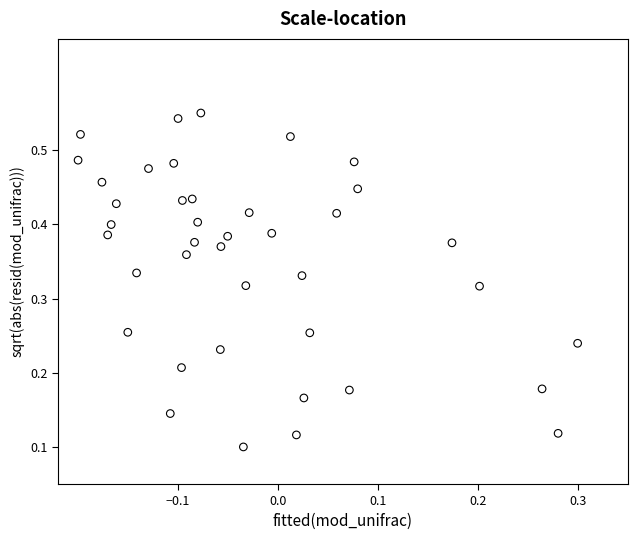

How many points are shown in the scatter plot?

40